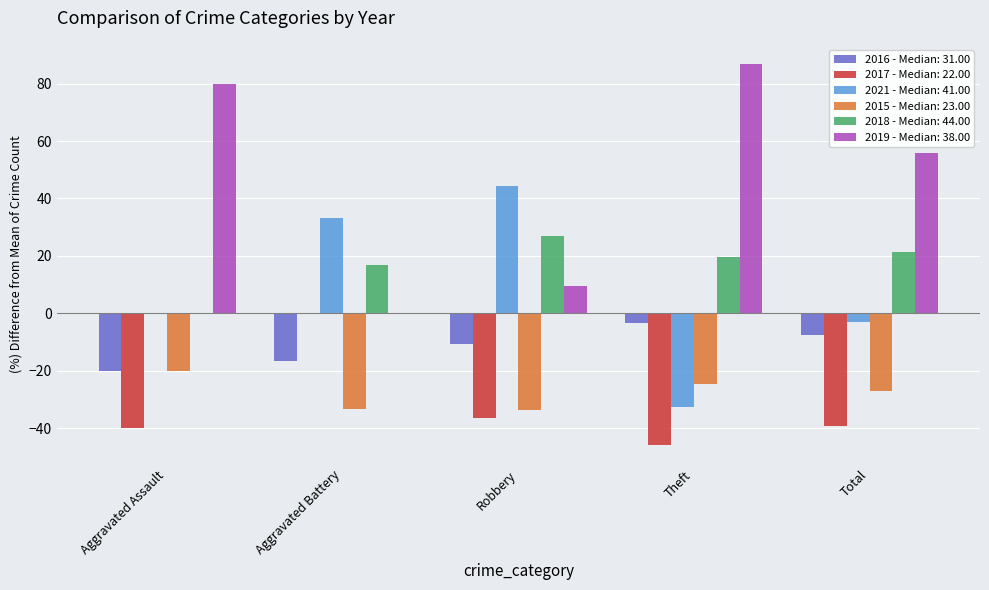

What is the maximum value for 2018 - Median: 44.00?

26.9